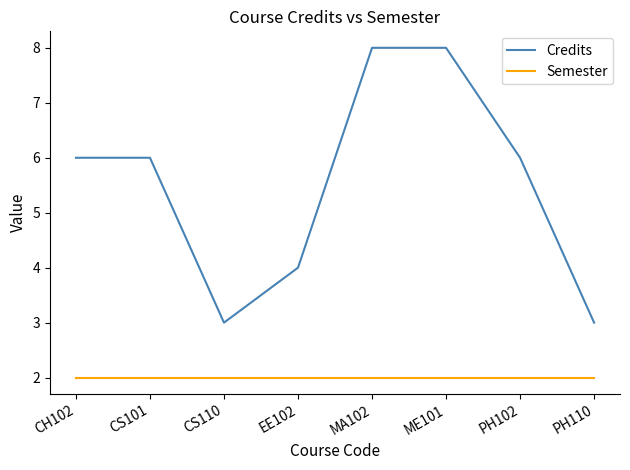

What is the sum of the Credits values at CH102 and ME101?

14